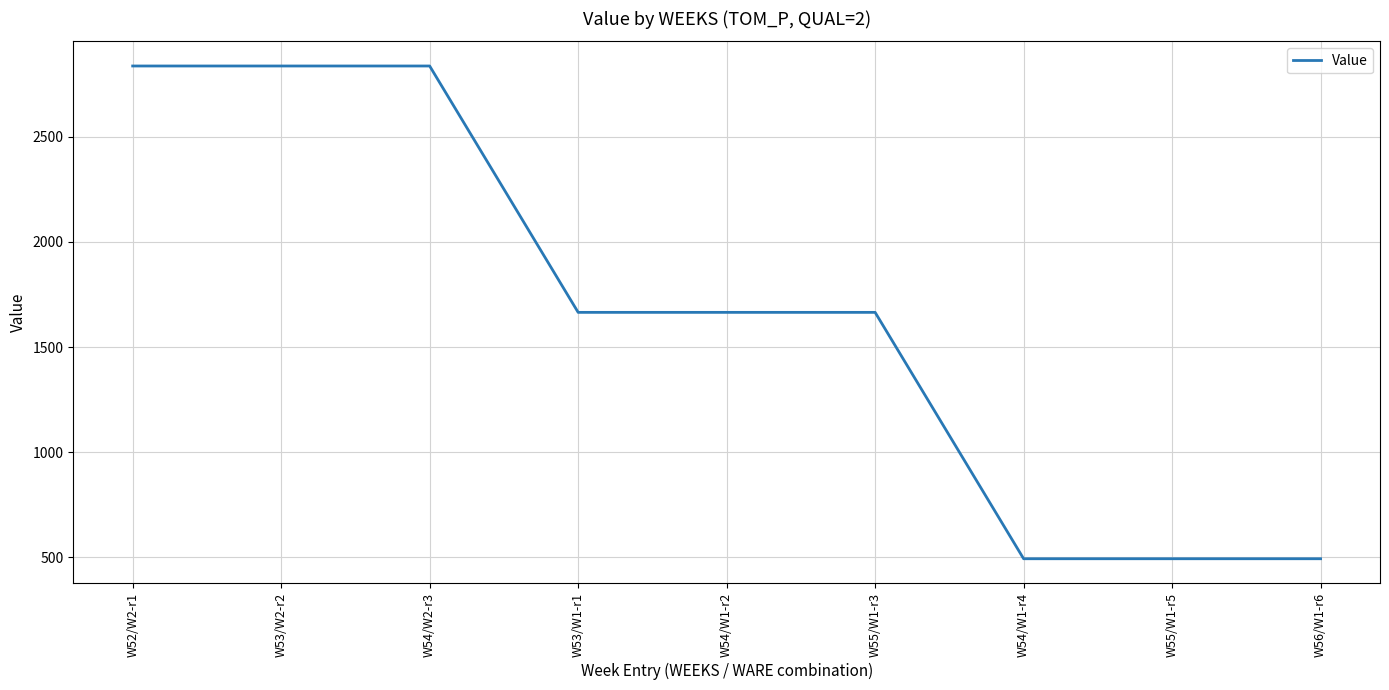

What is the greatest value displayed?

2837.1